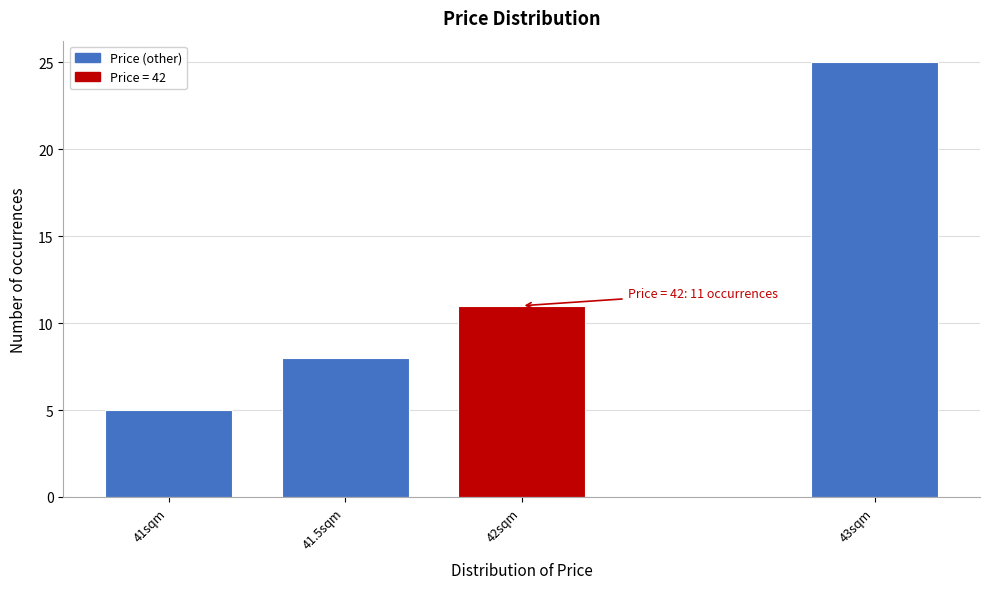

Reading right to left, extract all data points from this chart.

25	11	8	5